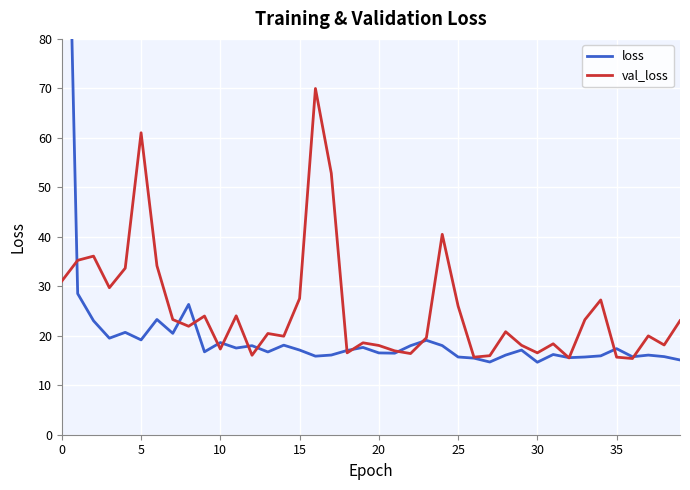

True or false: val_loss has a value of 5.9 at 19.

False